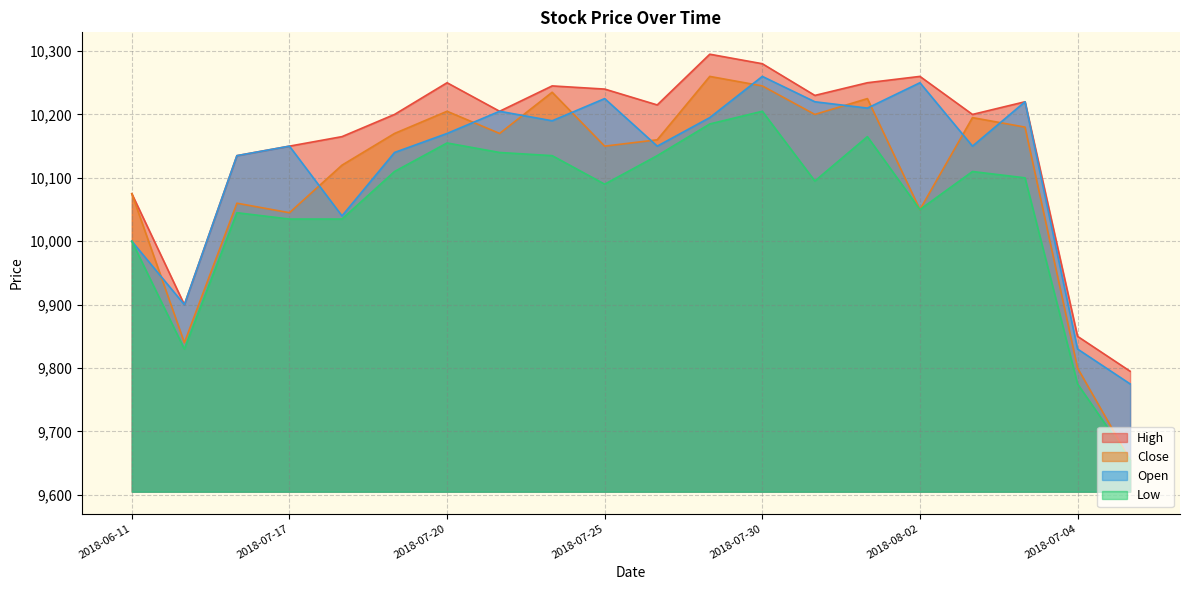

Which category has the lowest value in the Open series?

2018-07-05